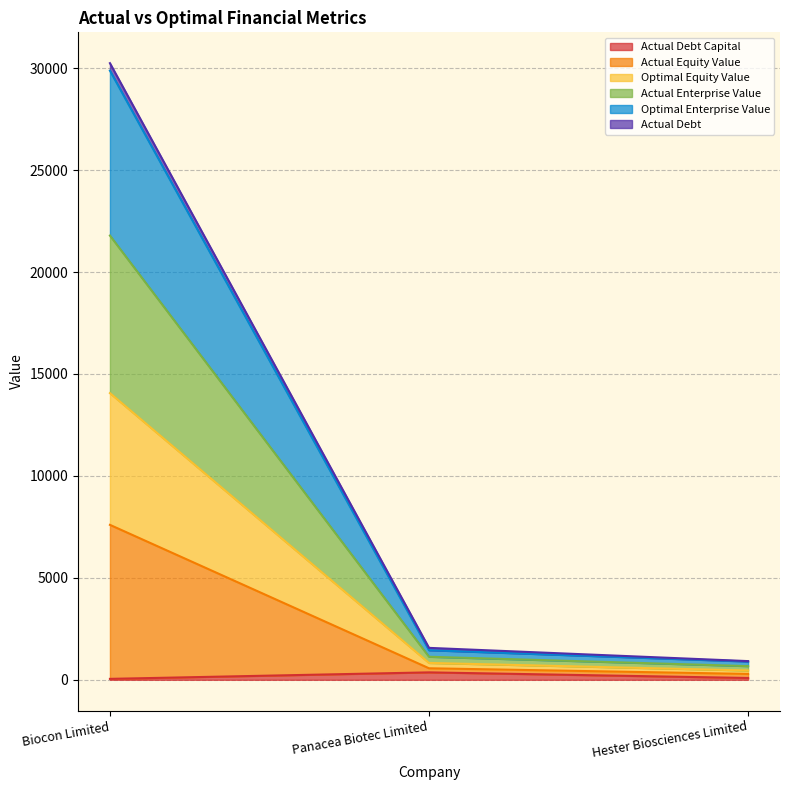

Which series changed the most between Biocon Limited and Panacea Biotec Limited?

actual_enterprise_value